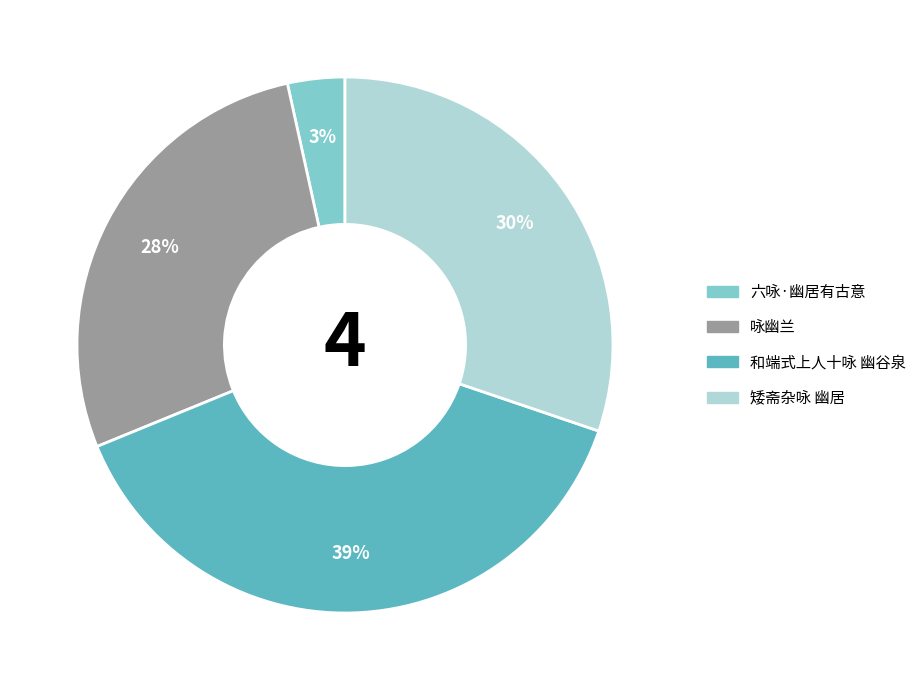

To the nearest percent, what is the average slice percentage?

25%